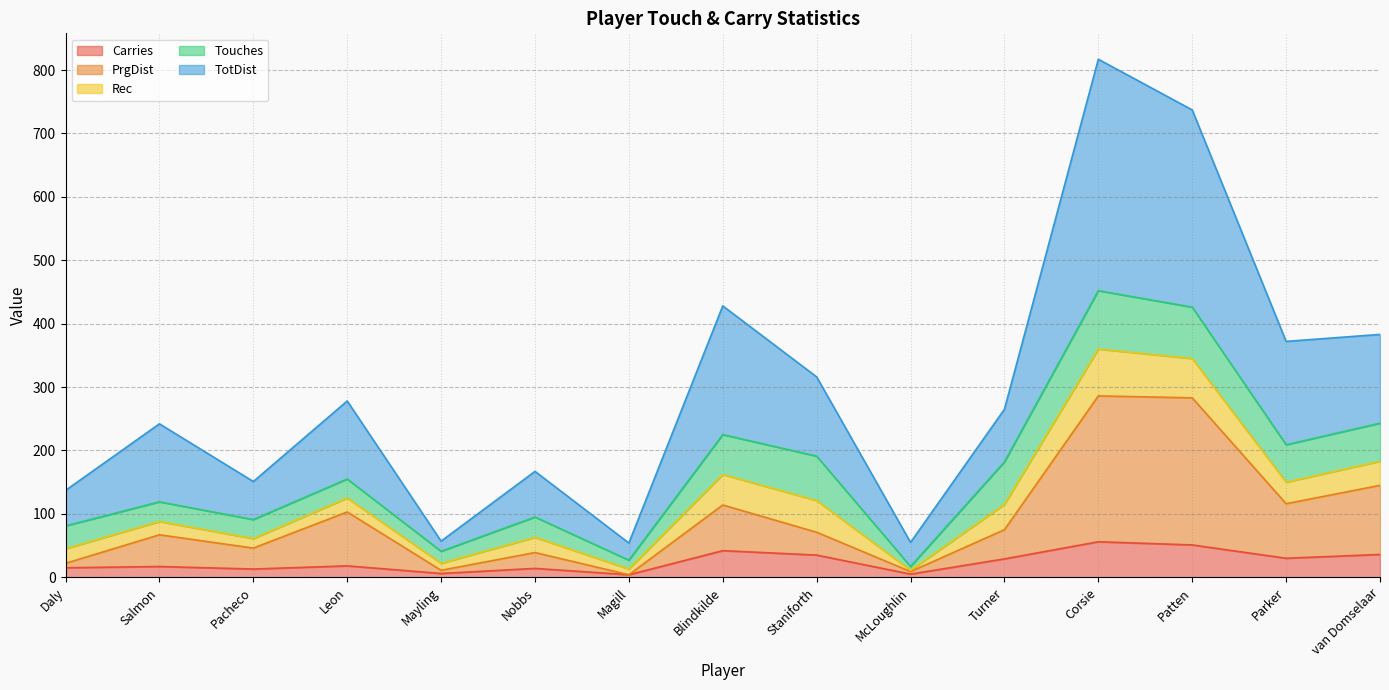

What is the maximum value for Carries?

56